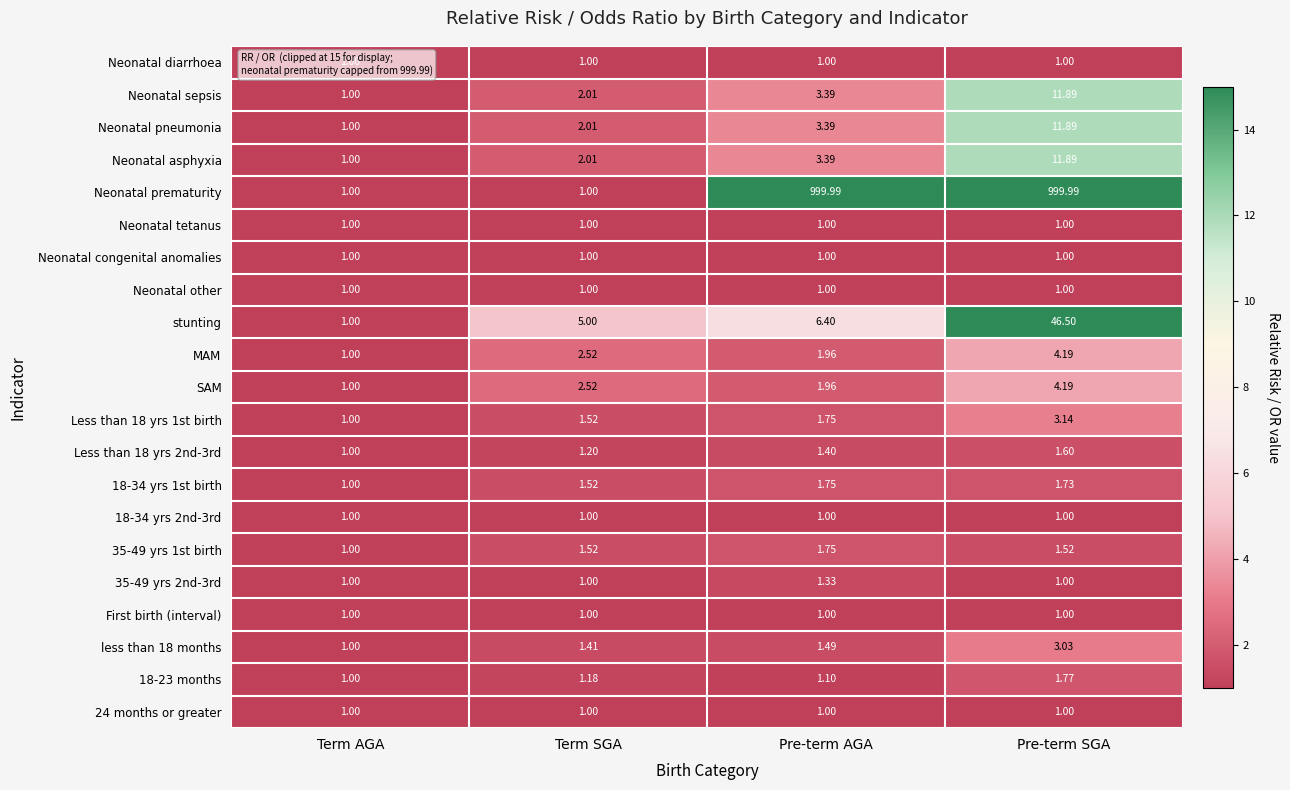

Which series changed the most between Term AGA and Pre-term AGA?

Neonatal prematurity